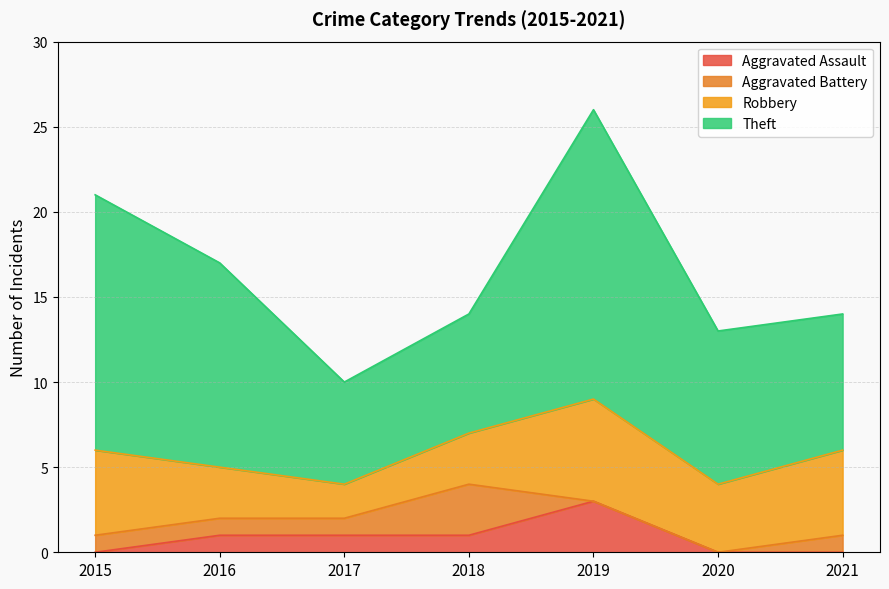

At which label does Robbery reach its peak?

2019